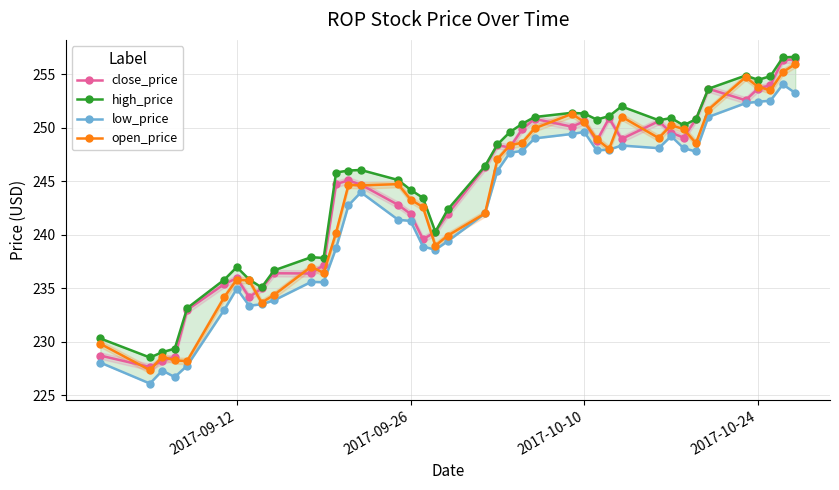

What is the maximum value for open_price?

256.0